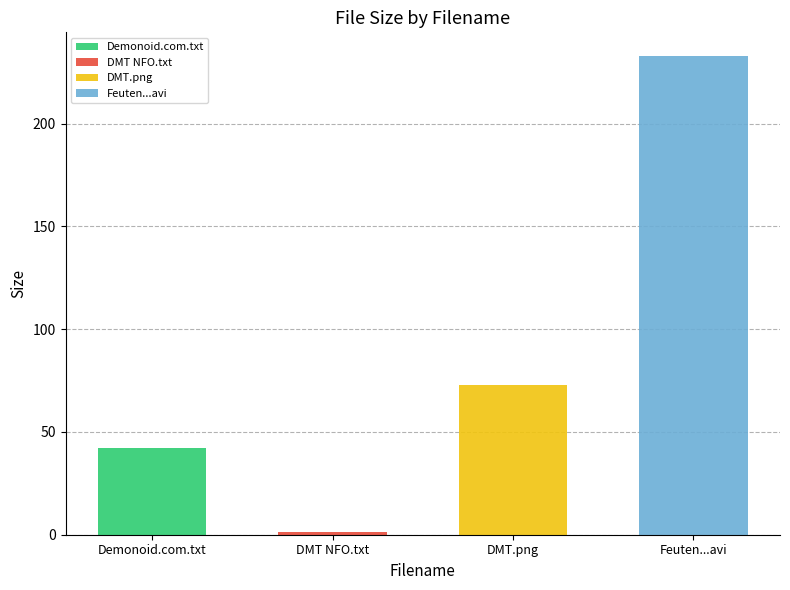

List the labels in order of value, smallest first.

DMT NFO, Read before Playing.txt, Demonoid.com.txt, DMT.png, Feuten (2010) S1 E04 (divx) NL DMT.avi